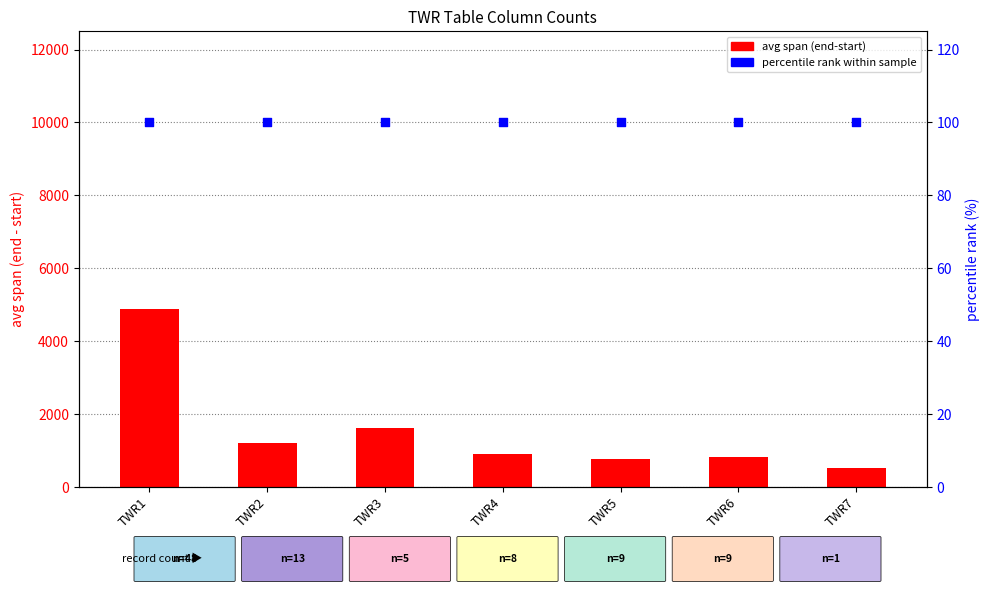

What are all the series names shown in the legend?

avg span (end-start), percentile rank